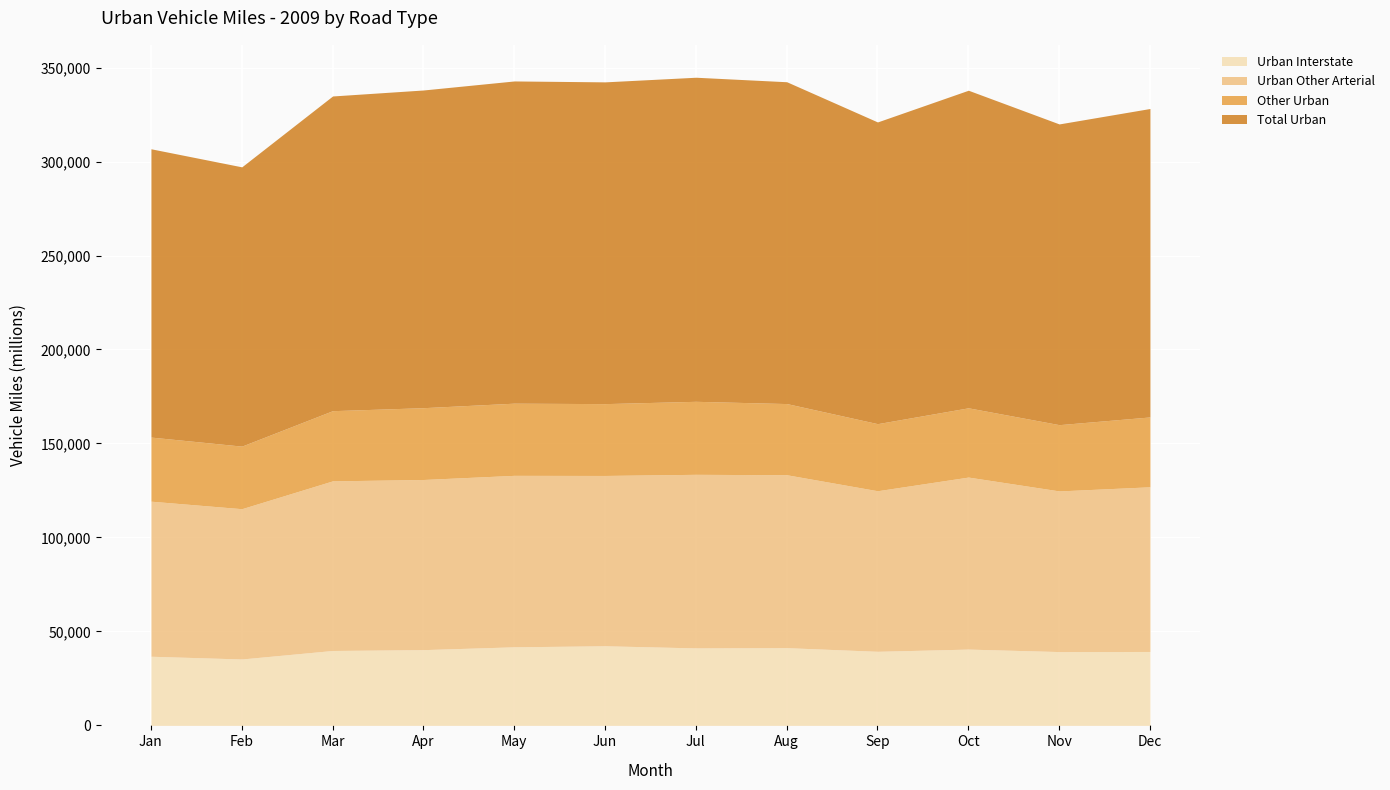

Rank the categories by Urban Interstate value from lowest to highest.

Feb, Jan, Nov, Dec, Sep, Mar, Apr, Oct, Jul, Aug, May, Jun